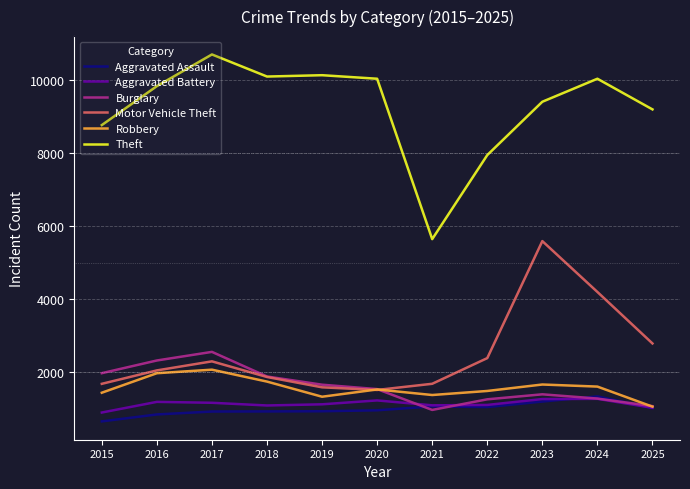

Count the number of data series in this chart.

6